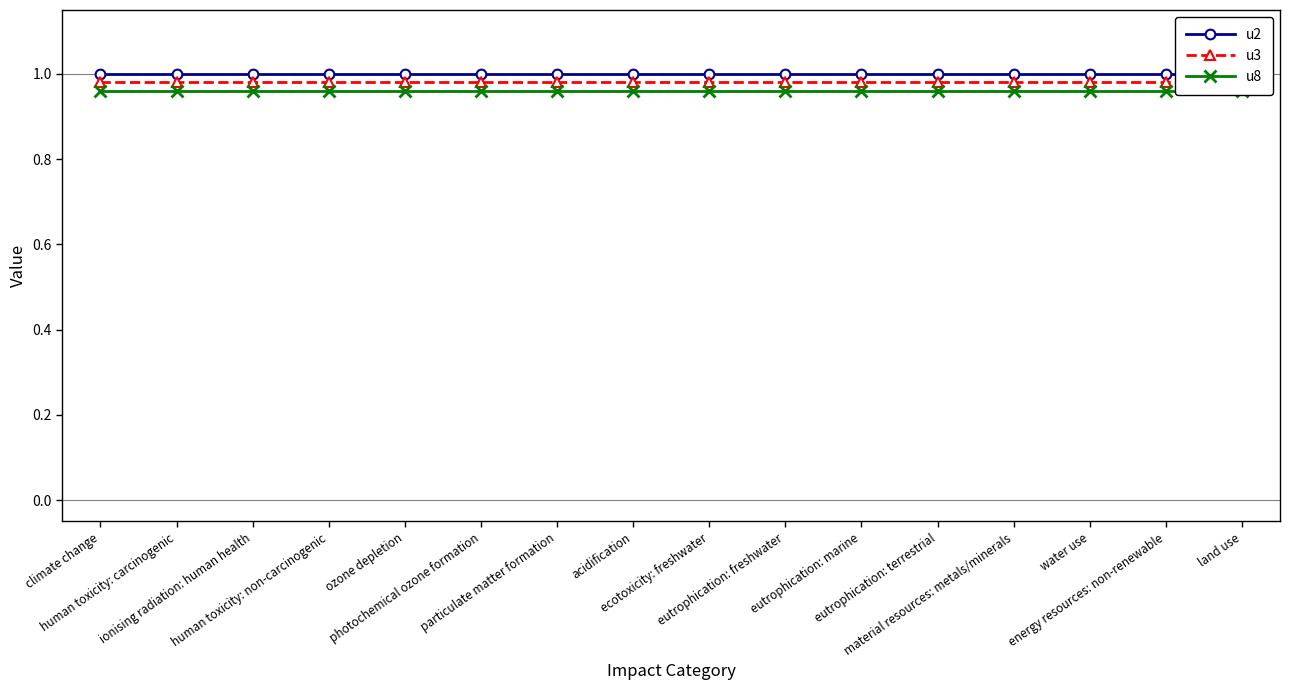

What is the greatest value displayed?

1.0